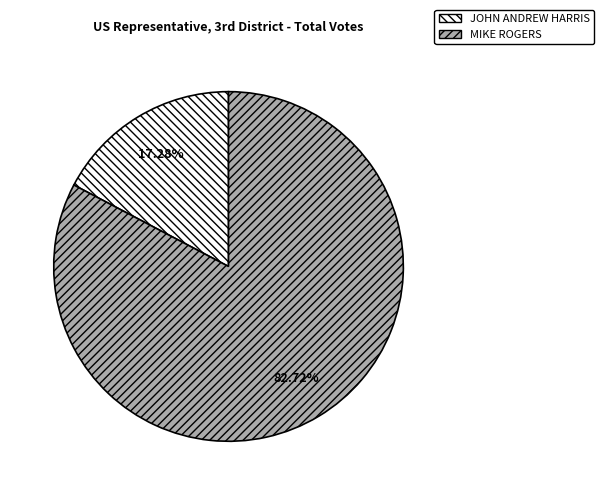

Count the number of slices in the pie.

2